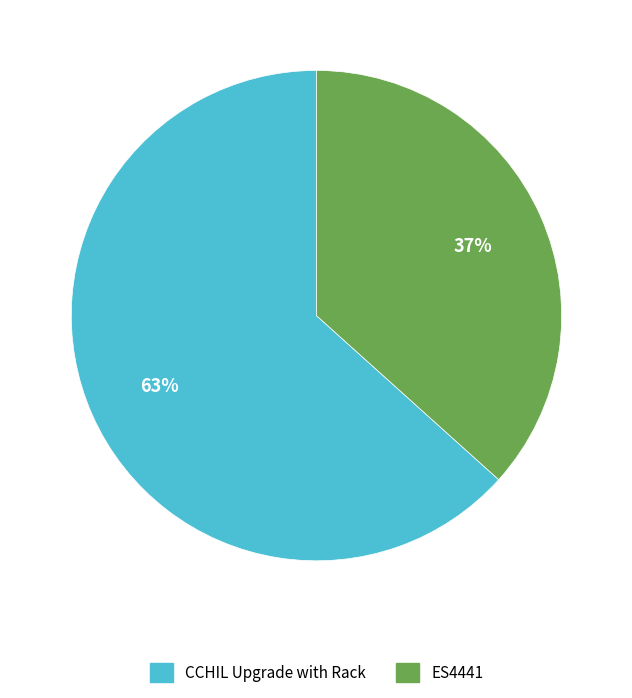

Do ES4441 and CCHIL Upgrade with Rack together represent more than half of the pie?

Yes